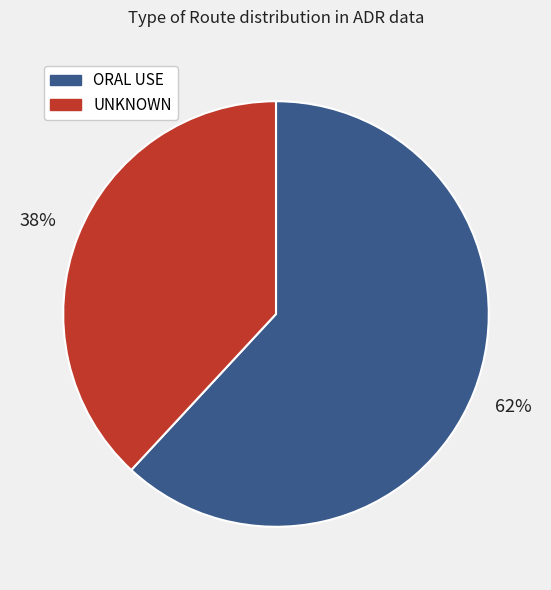

Combined, do ORAL USE and UNKNOWN account for over 50%?

Yes